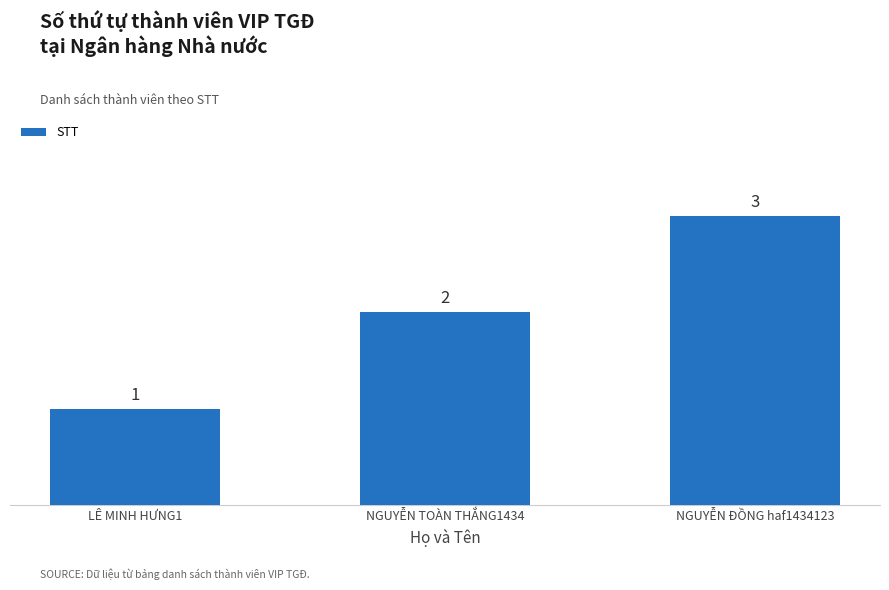

What is the sum of the values at NGUYỄN TOÀN THẮNG1434 and NGUYỄN ĐỒNG haf1434123?

5